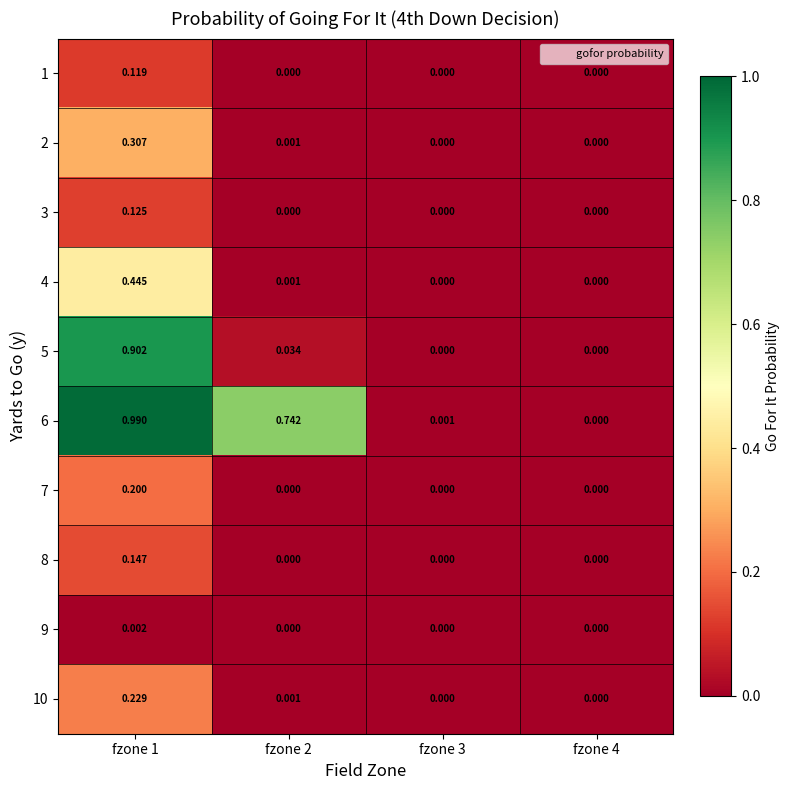

Is the value of 1 at fzone 4 greater than the value of 3 at fzone 1?

No